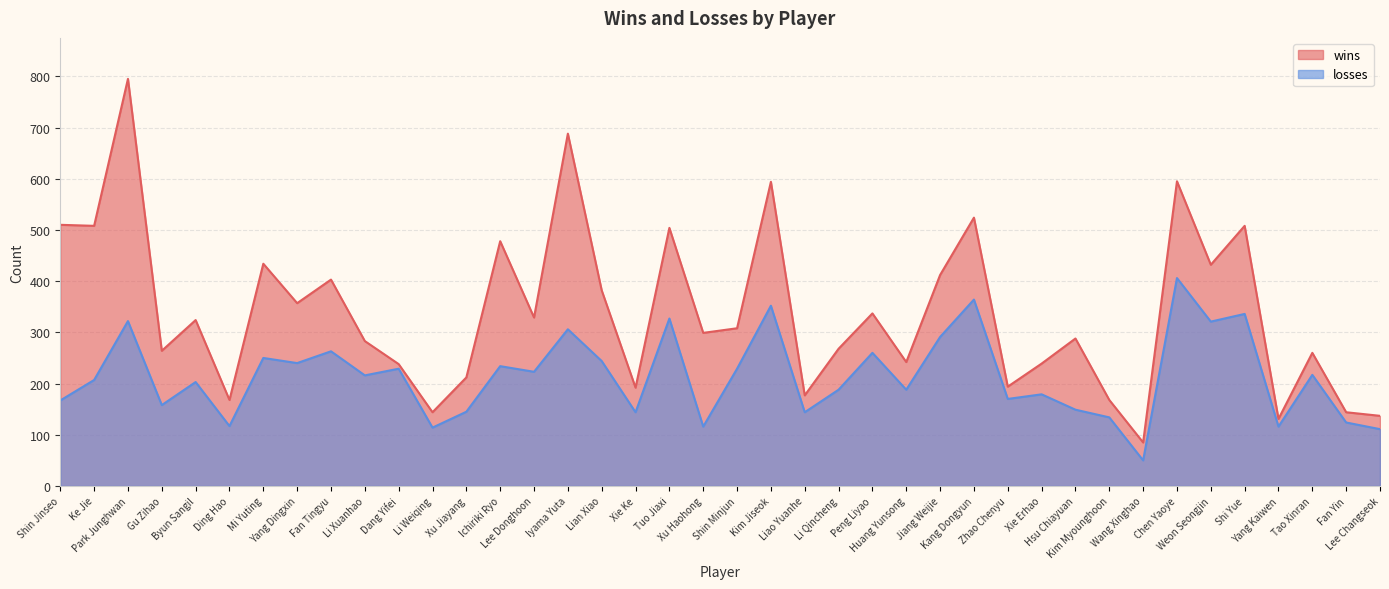

At which category does wins reach its first local valley?

Ke Jie